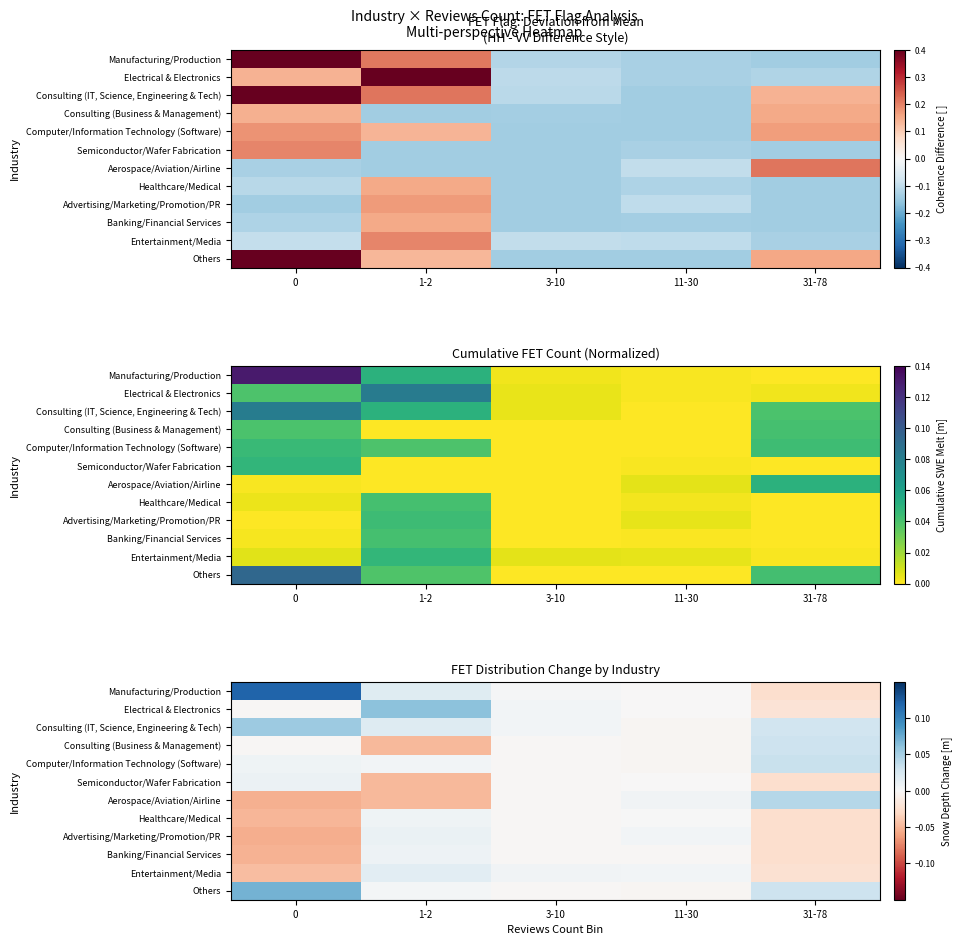

The value of Electrical & Electronics at 1-2 is 0.0. True or false?

False